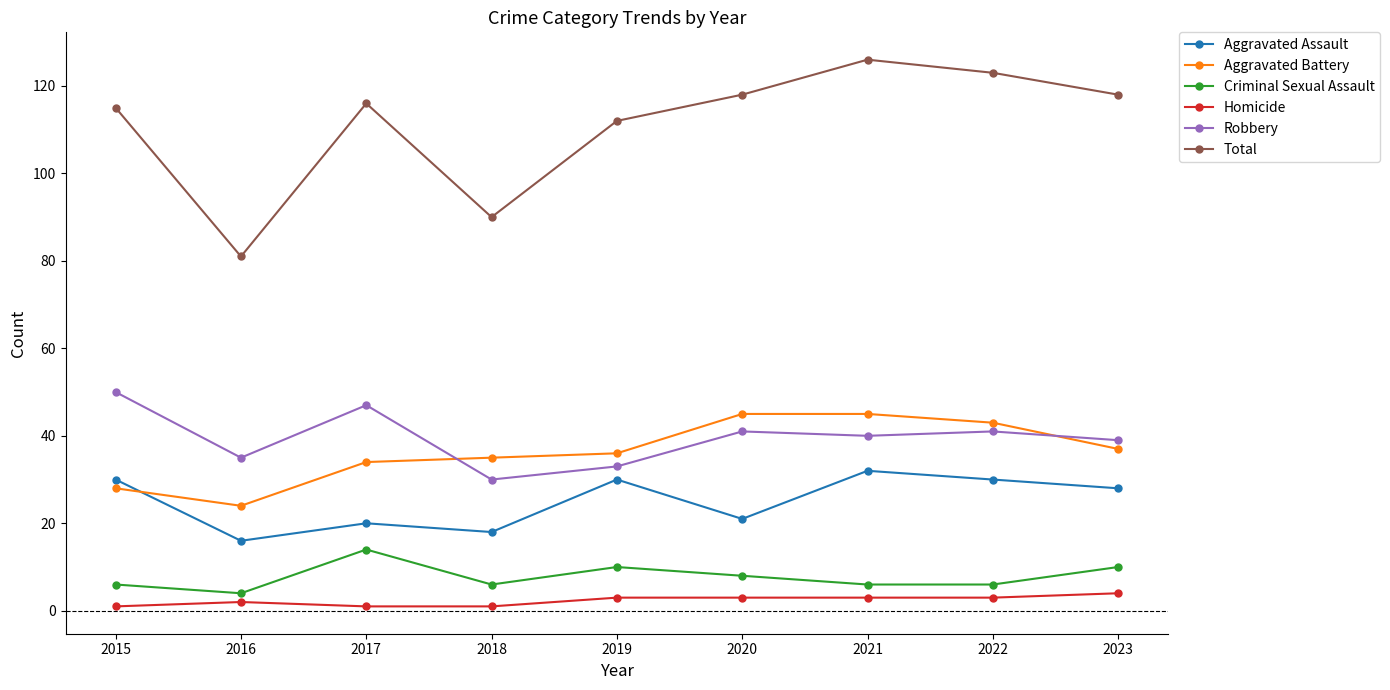

Reading left to right, what are all the values shown in this chart?

Aggravated Assault: 2015=30	2016=16	2017=20	2018=18	2019=30	2020=21	2021=32	2022=30	2023=28
Aggravated Battery: 2015=28	2016=24	2017=34	2018=35	2019=36	2020=45	2021=45	2022=43	2023=37
Criminal Sexual Assault: 2015=6	2016=4	2017=14	2018=6	2019=10	2020=8	2021=6	2022=6	2023=10
Homicide: 2015=1	2016=2	2017=1	2018=1	2019=3	2020=3	2021=3	2022=3	2023=4
Robbery: 2015=50	2016=35	2017=47	2018=30	2019=33	2020=41	2021=40	2022=41	2023=39
Total: 2015=115	2016=81	2017=116	2018=90	2019=112	2020=118	2021=126	2022=123	2023=118